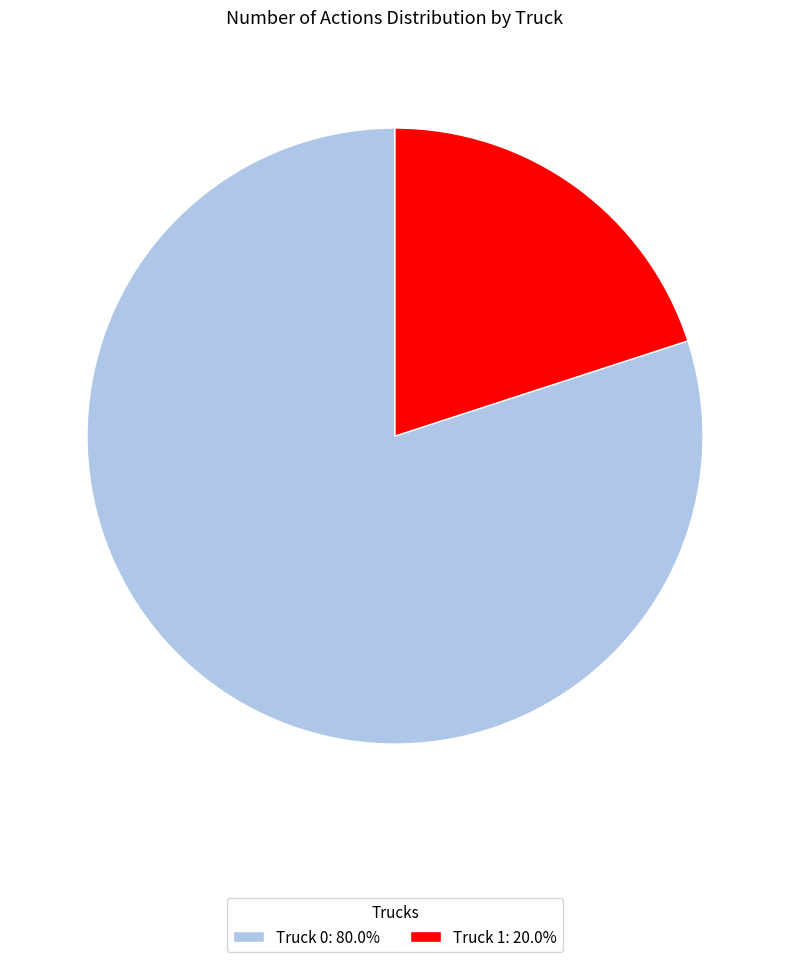

How many segments does this pie chart have?

2